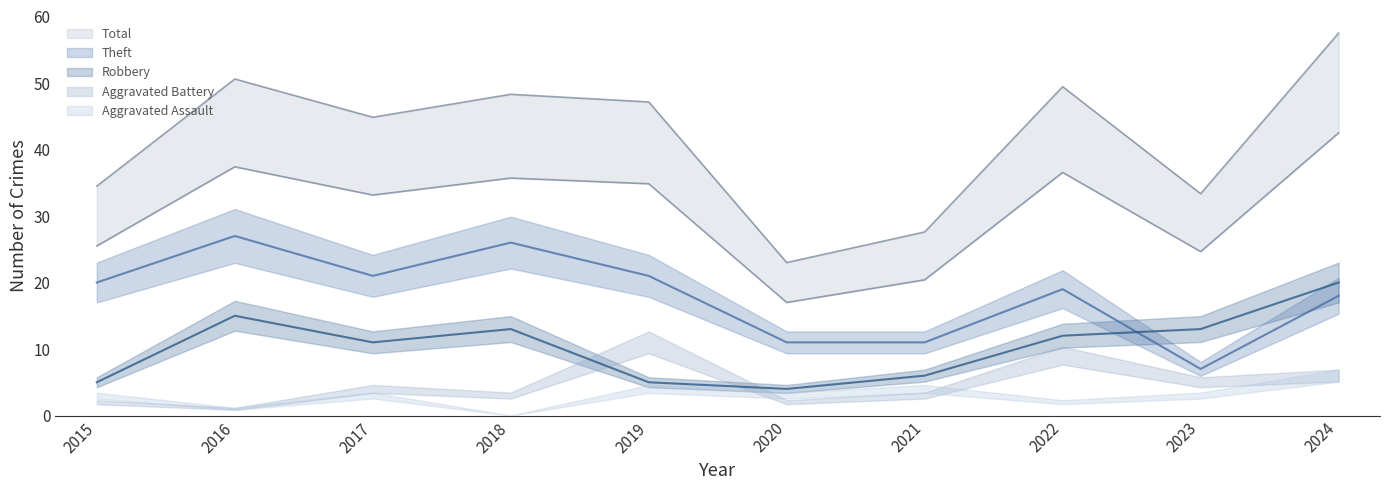

True or false: Total and Theft cross at least once.

False